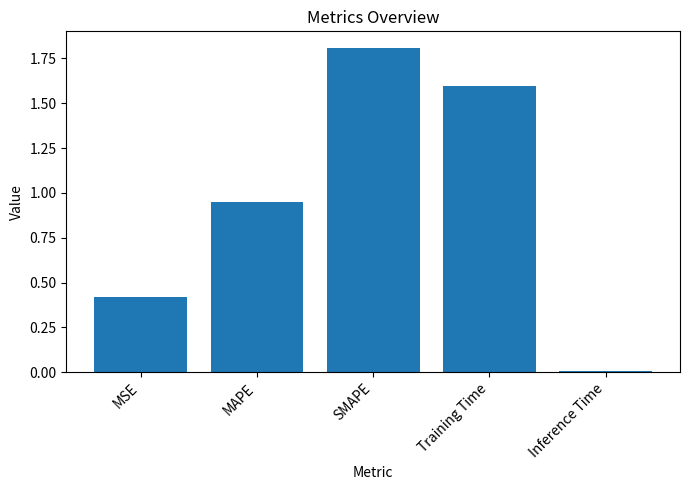

Rank the categories by value from highest to lowest.

SMAPE, Training Time, MAPE, MSE, Inference Time